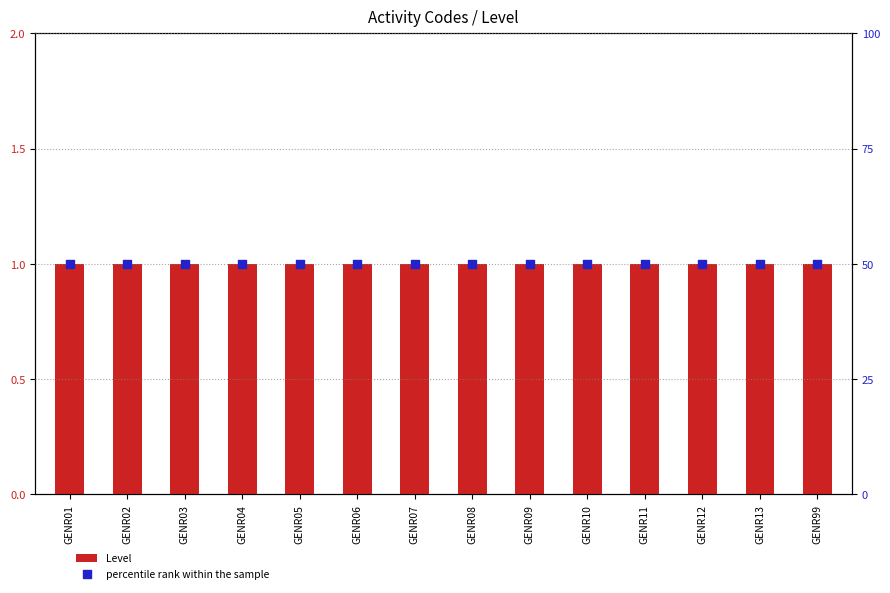

Which series has the largest total across all categories?

percentile rank within the sample